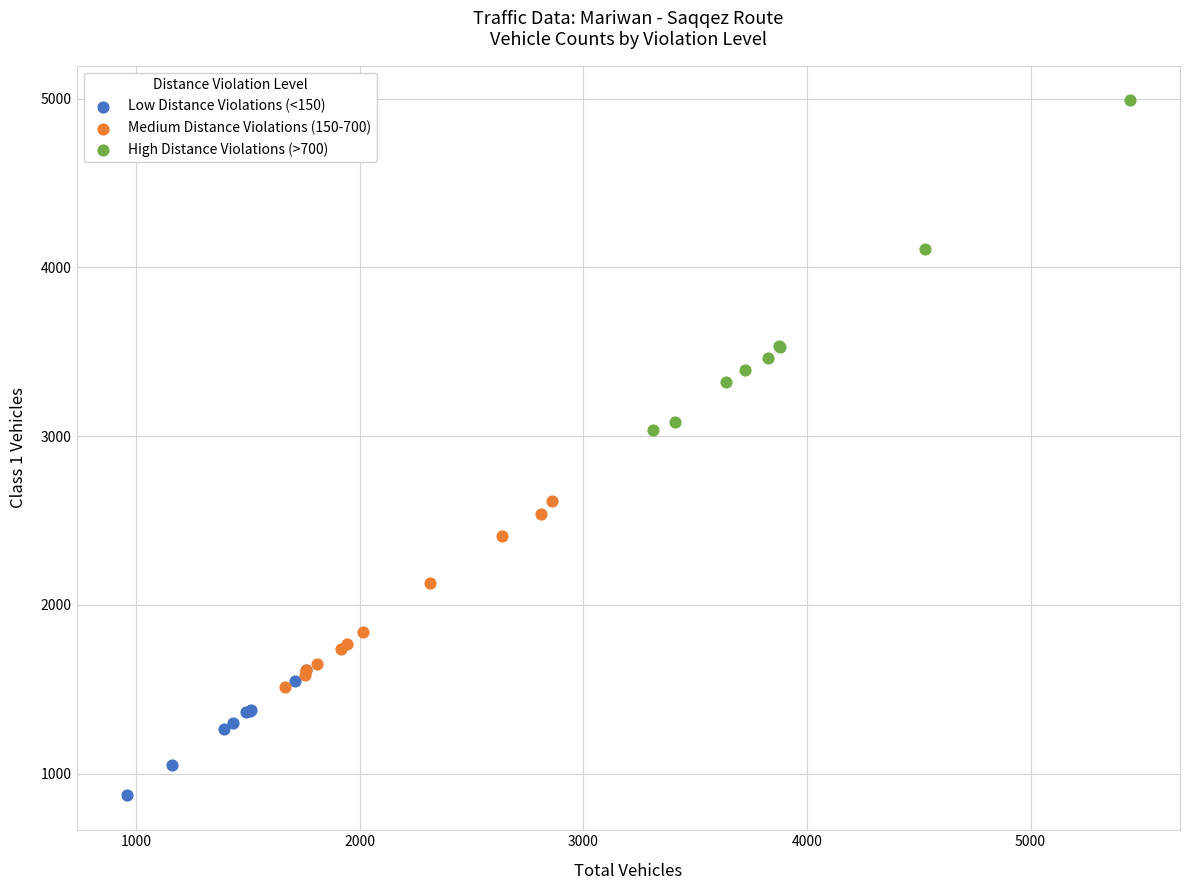

Which series has the largest Y range (max minus min)?

High Distance Violations (>700)